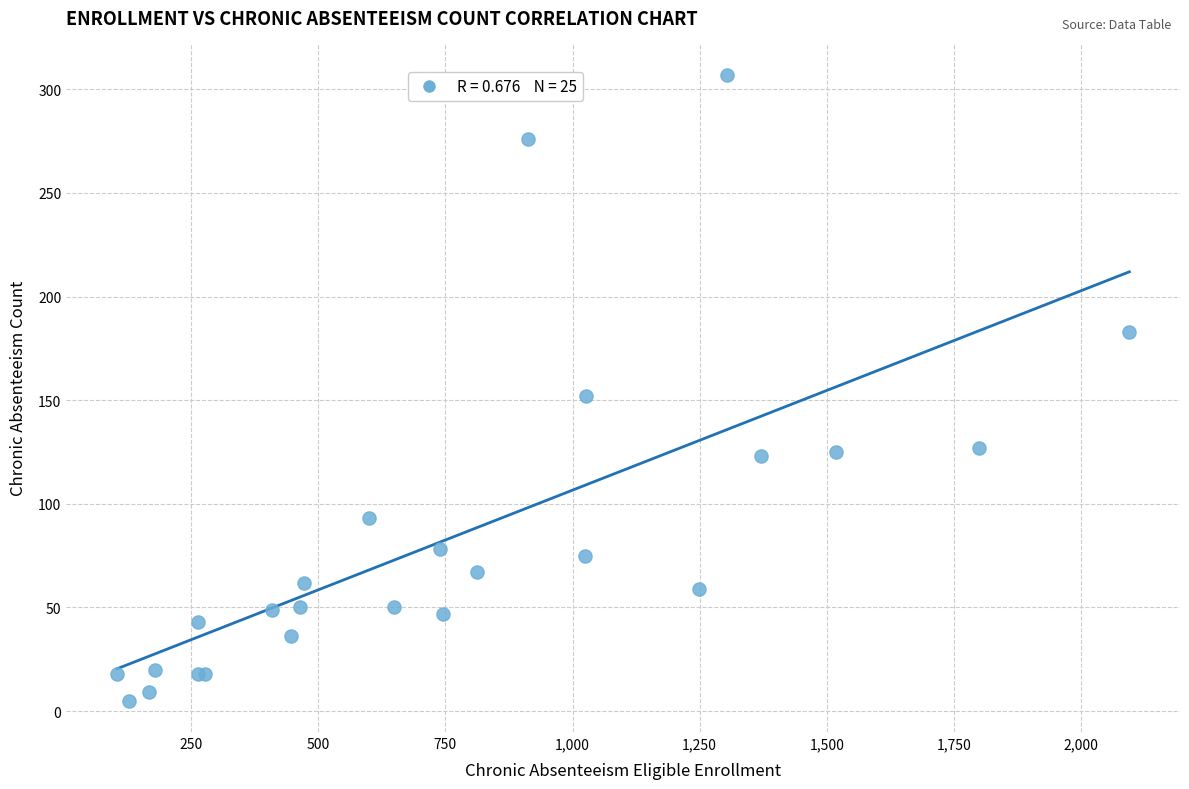

What Y value in the scatter plot is closest to 156?

152